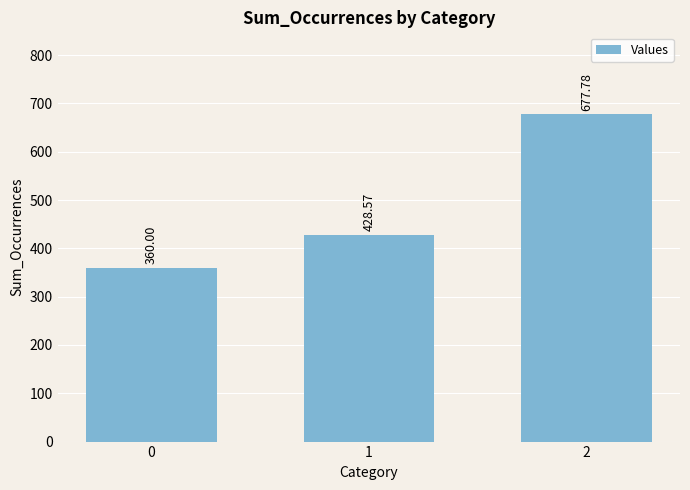

The chart shows a value of 410.6 at 2. True or false?

False